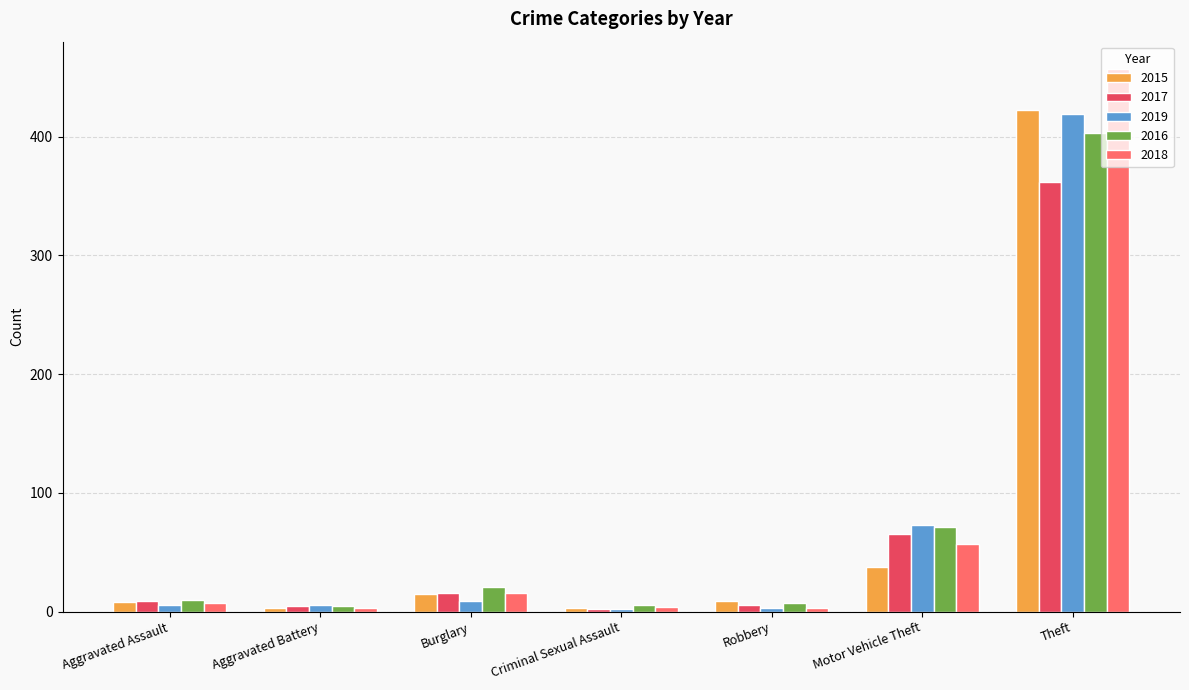

What is the greatest value displayed?

457